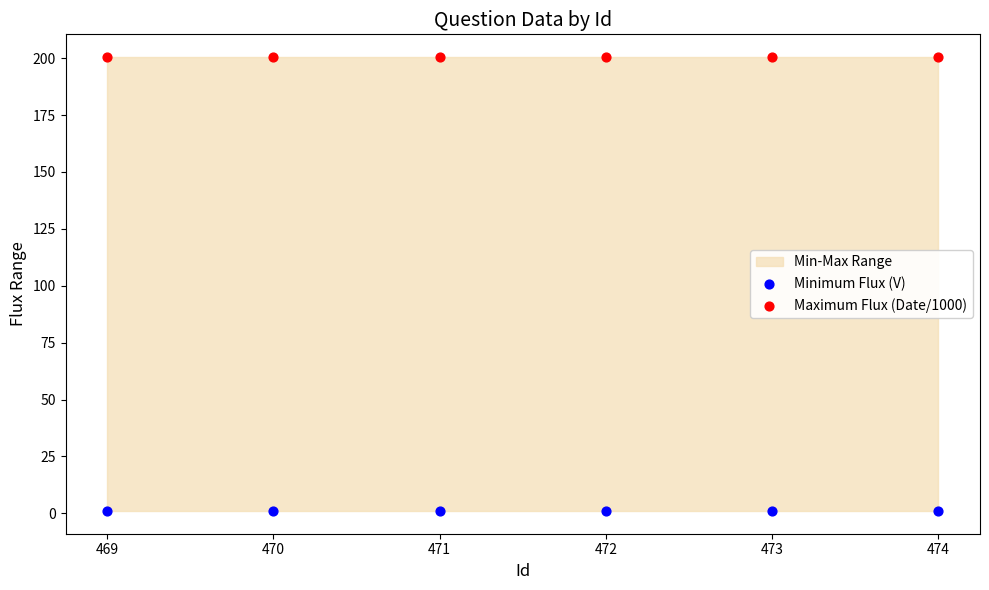

Which series reaches the minimum Y coordinate?

Minimum Flux (V)